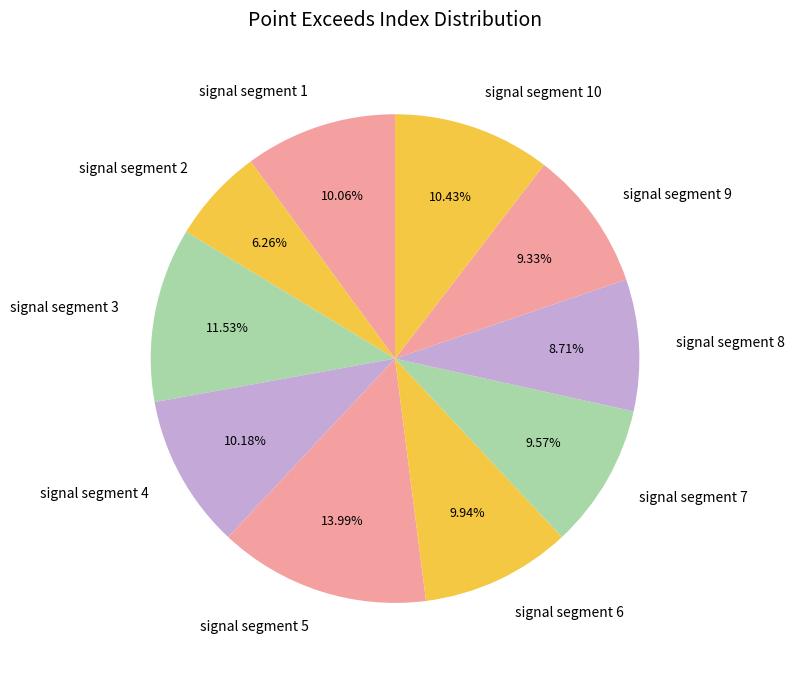

How many slices are in this pie chart?

10